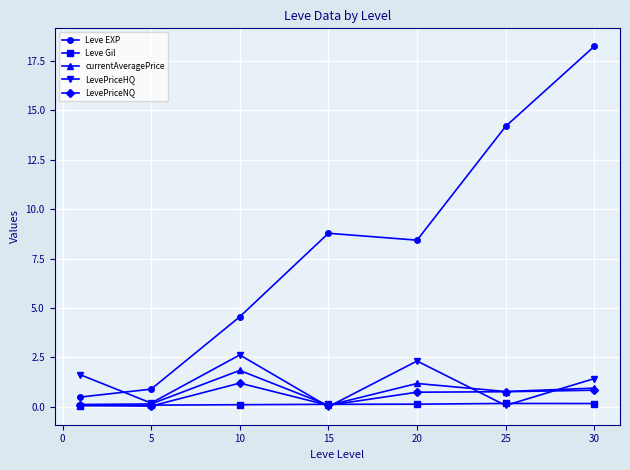

Rank the series by their maximum value, from highest to lowest.

Leve EXP, LevePriceHQ, currentAveragePrice, LevePriceNQ, Leve Gil